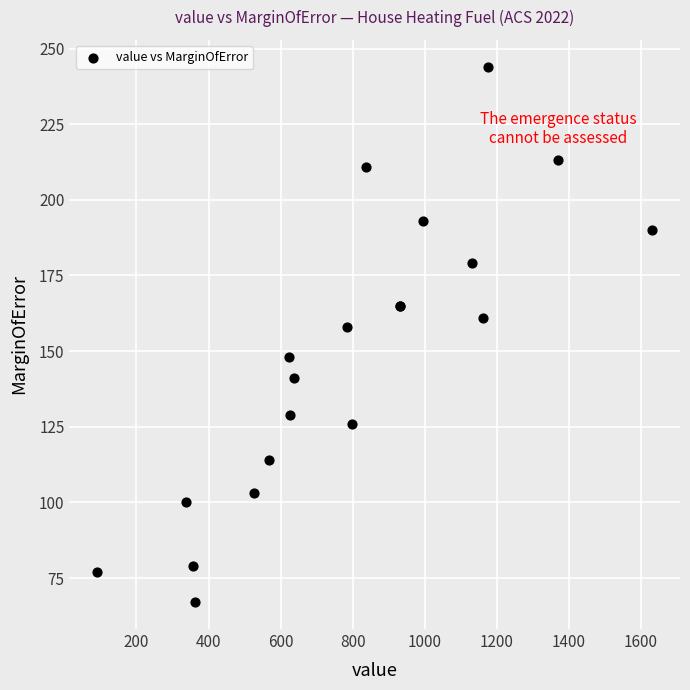

What Y value in the scatter plot is closest to 155?

158